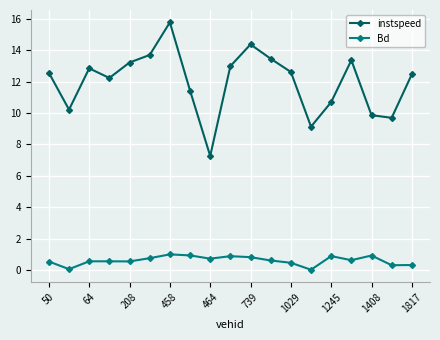

What is the sum of all instspeed values?

227.8